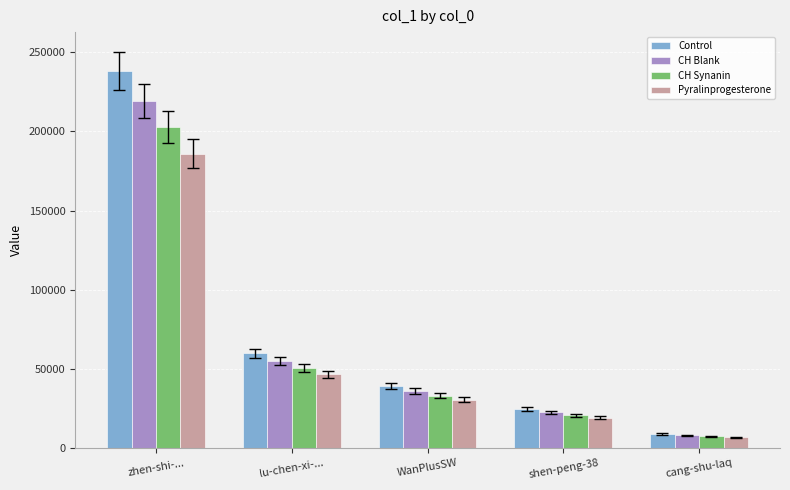

What is the label of the 1st bar from the left?

zhen-shi-...